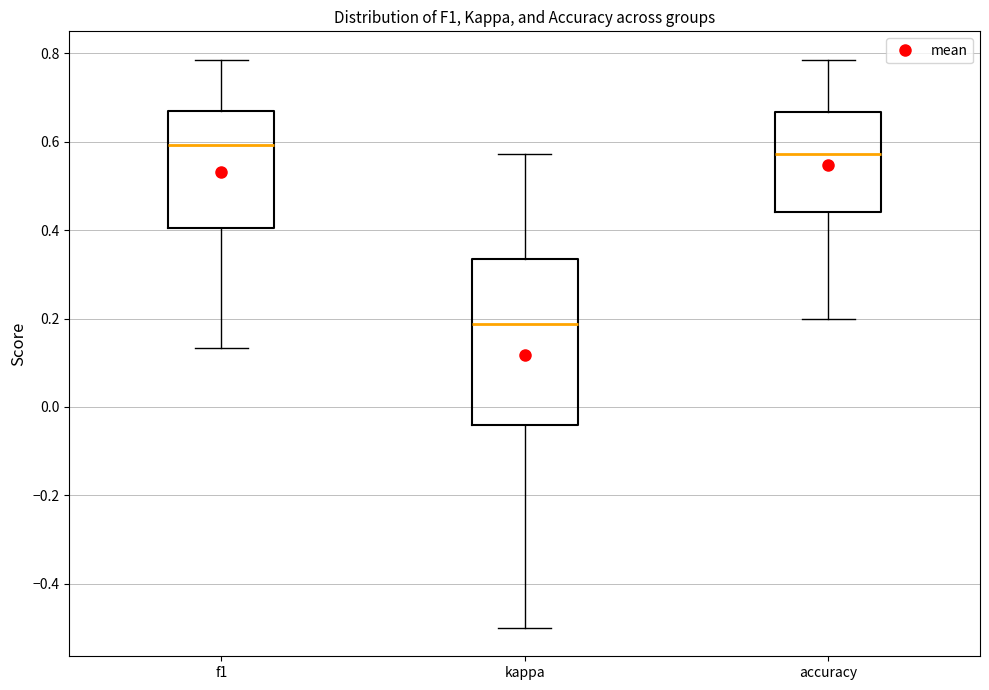

Which box has the highest median line?

f1